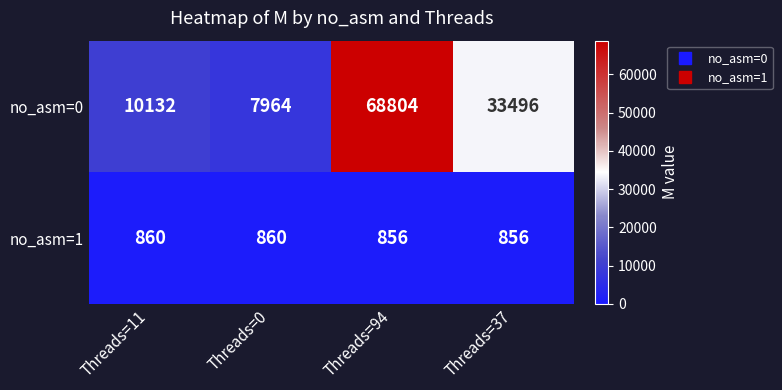

At Threads=37, list the series in order from smallest to largest.

no_asm=1, no_asm=0